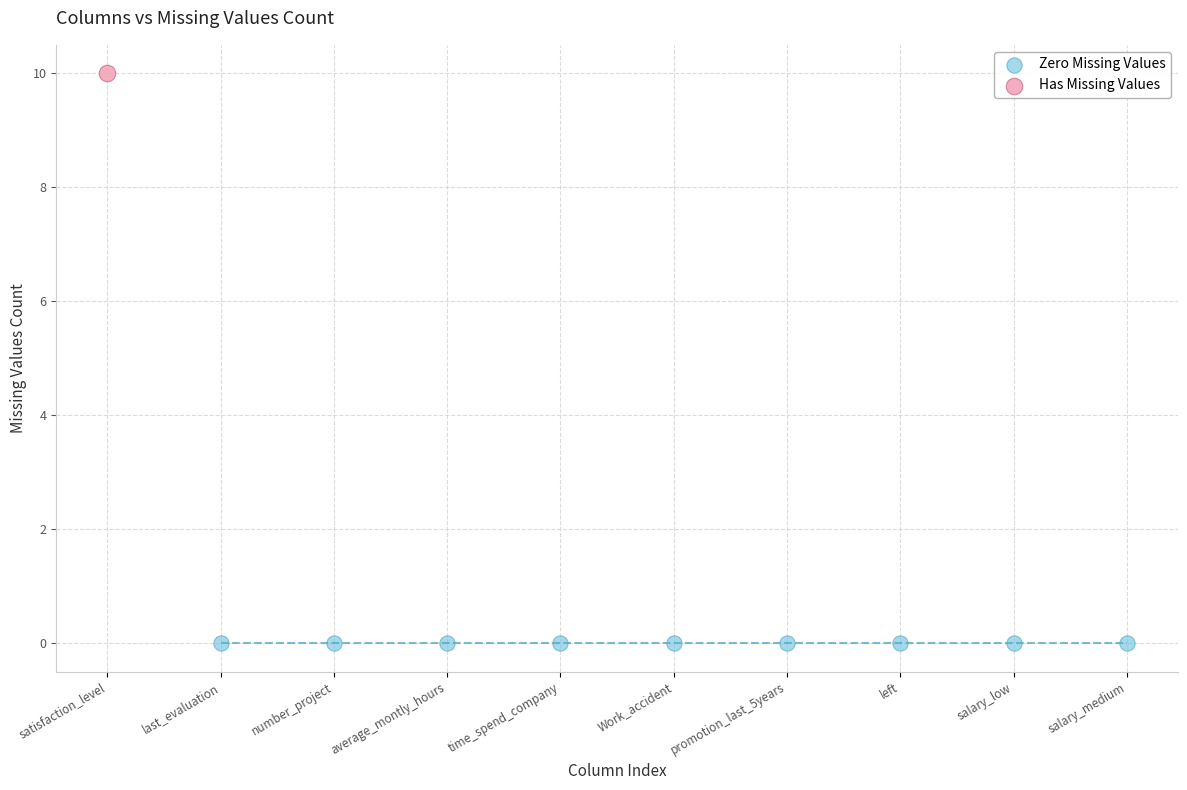

What are all the series names shown in the legend?

Zero Missing Values, Has Missing Values